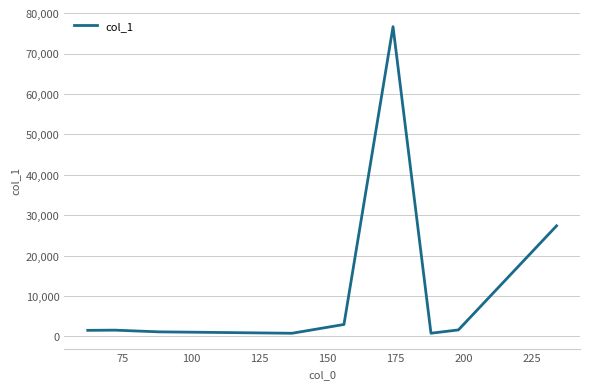

What is the minimum value shown in the chart?

794.3